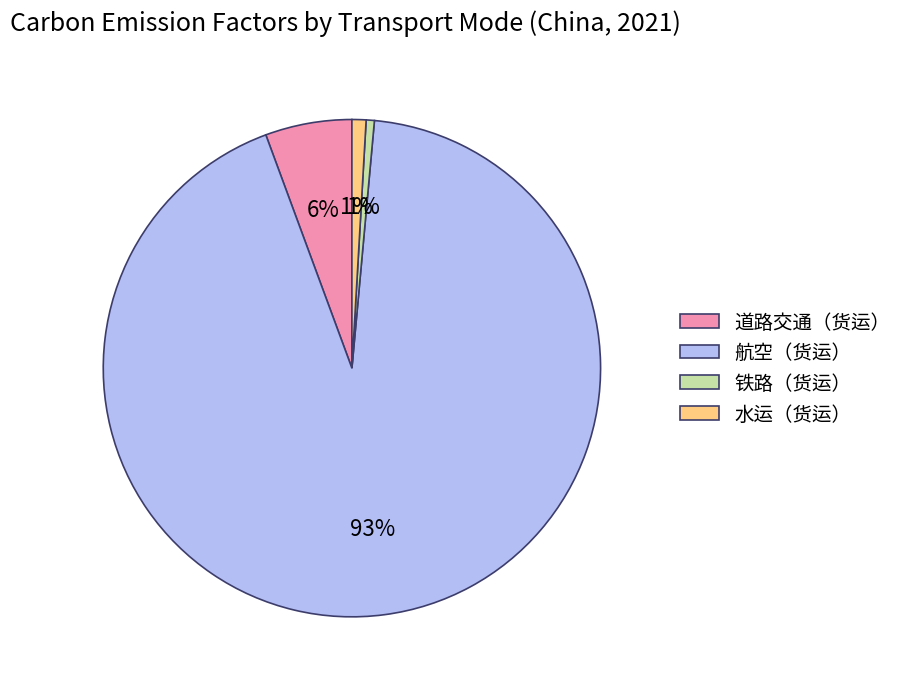

Combined, do 水运（货运） and 航空（货运） account for over 50%?

Yes